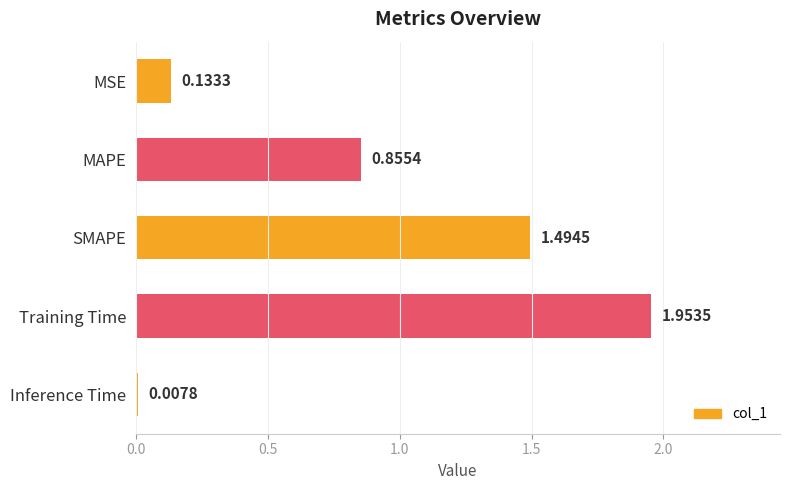

How many bars are there in total?

5